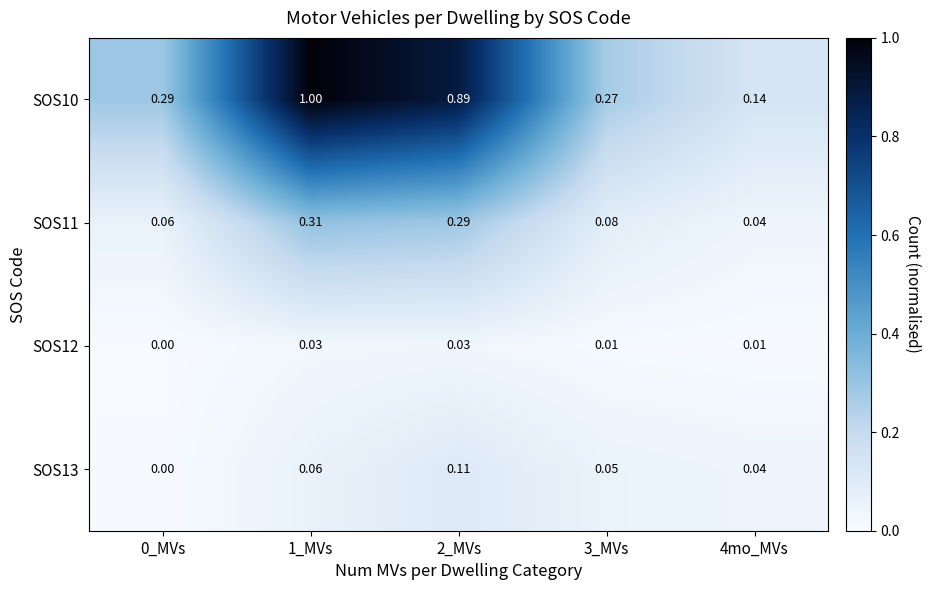

Is the value of SOS10 at 0_MVs greater than the value of SOS13 at 2_MVs?

Yes